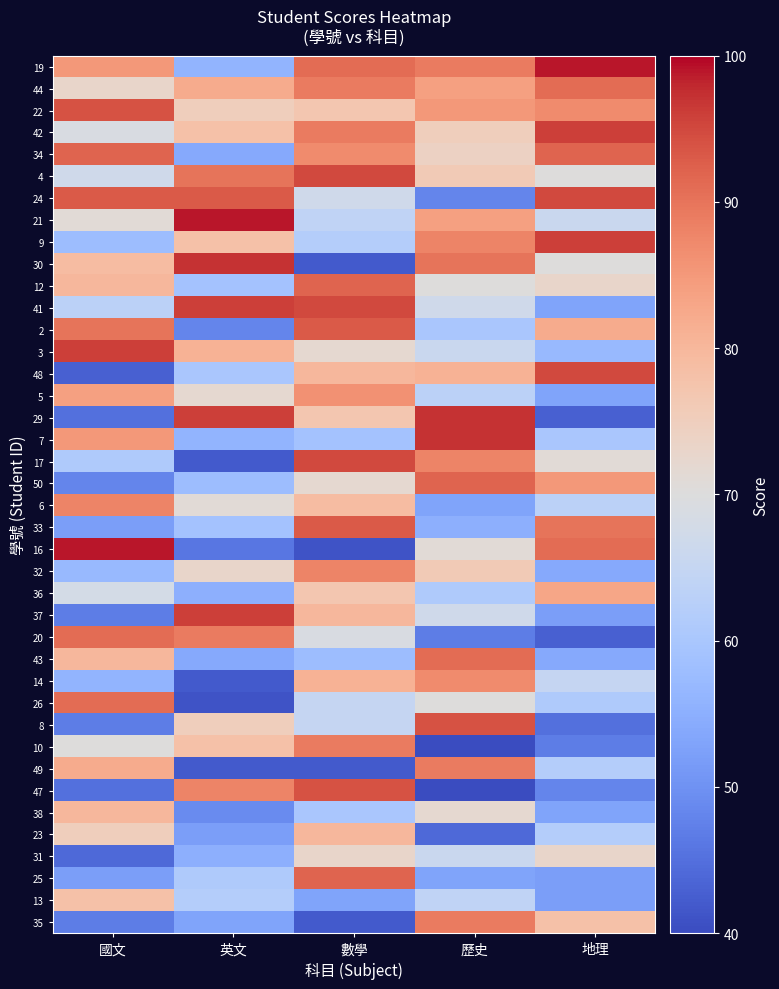

At how many categories does at least one series exceed 45?

5